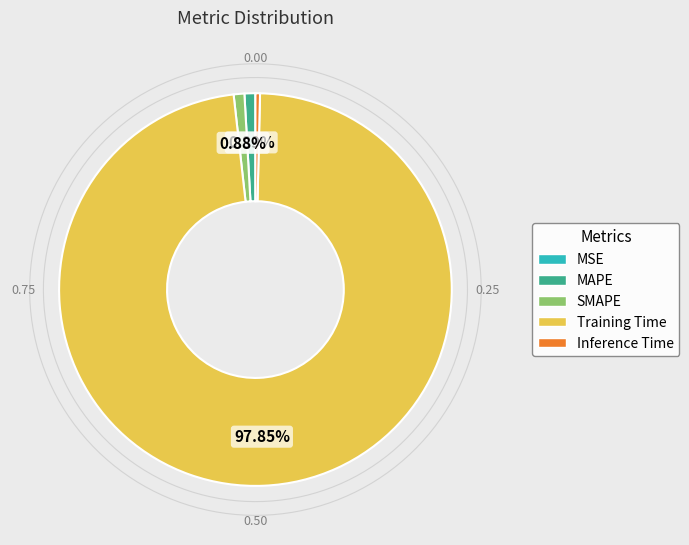

To the nearest percent, what is the difference between the largest and smallest slice percentages?

98%